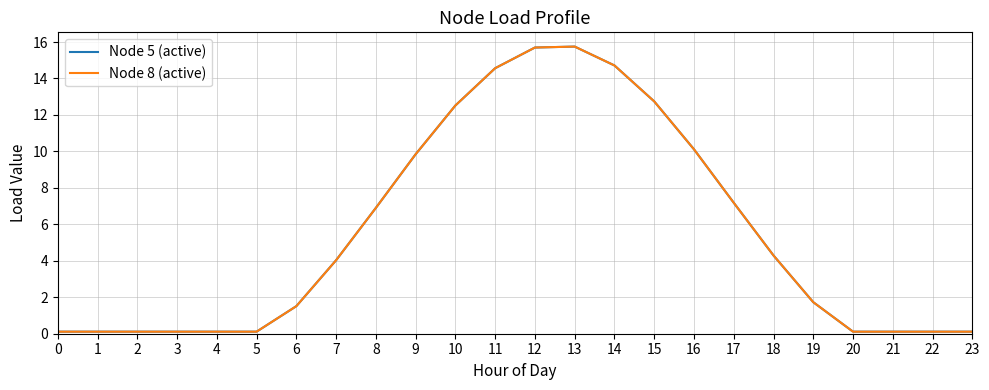

What is the difference between the maximum and second lowest values in the Node 5 (active) series?

15.6